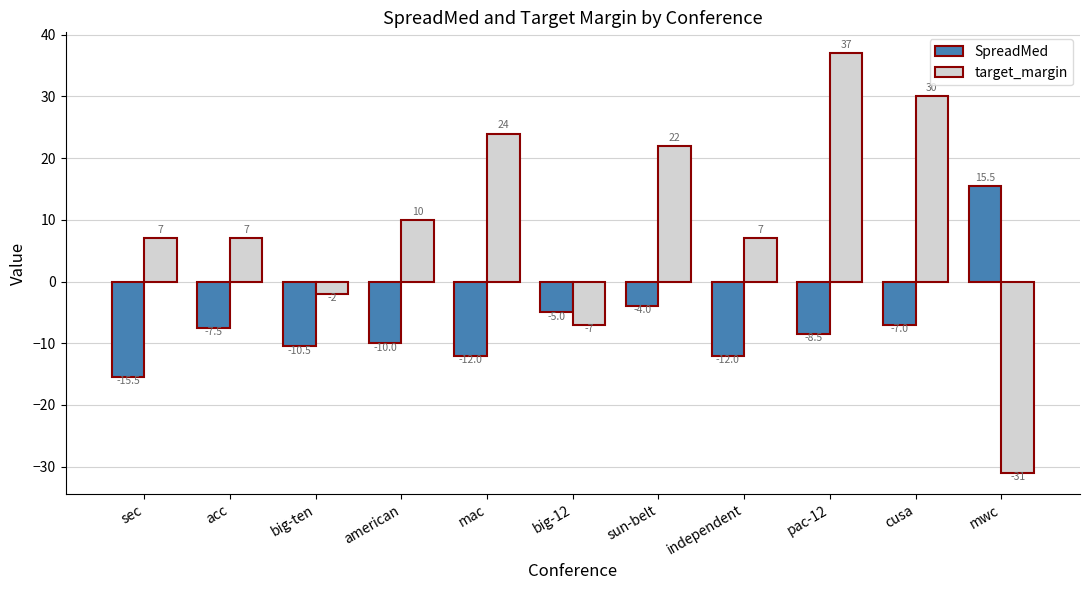

What is the sum of the SpreadMed values at american and acc?

-17.5